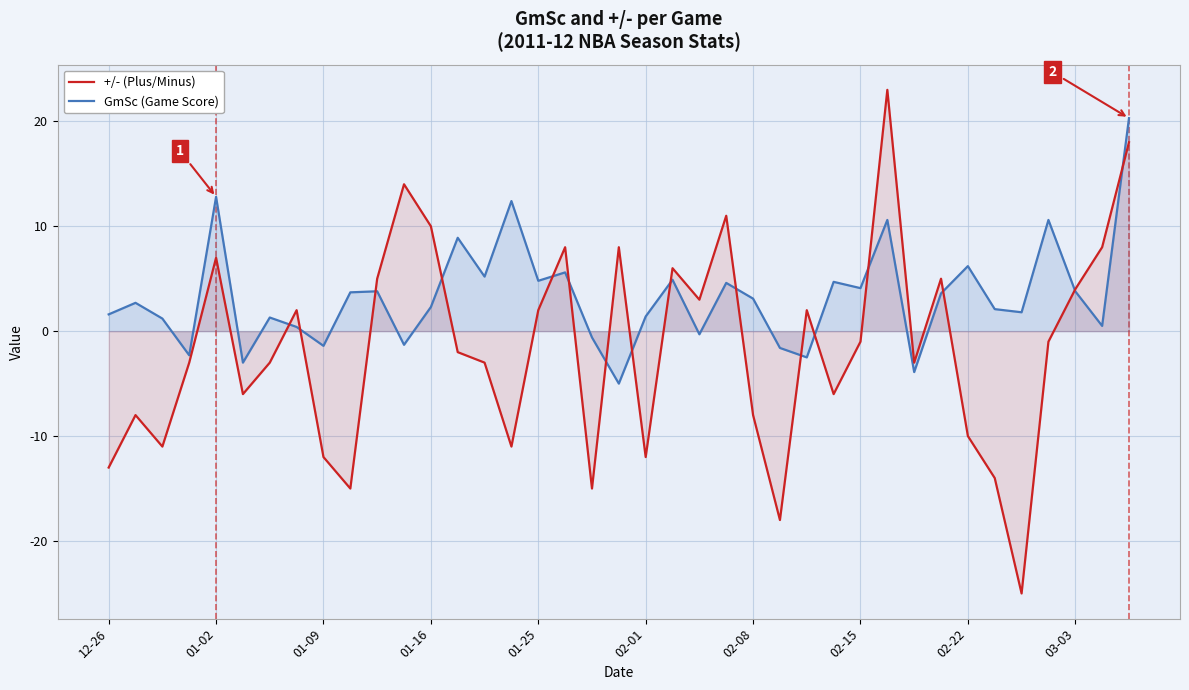

How many lines are shown in the chart?

2